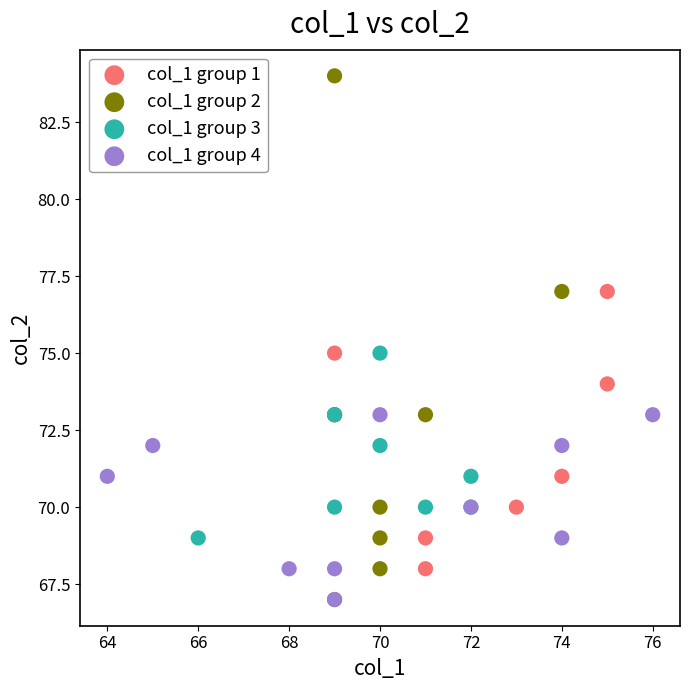

Which series reaches the maximum Y coordinate?

col_1 group 2